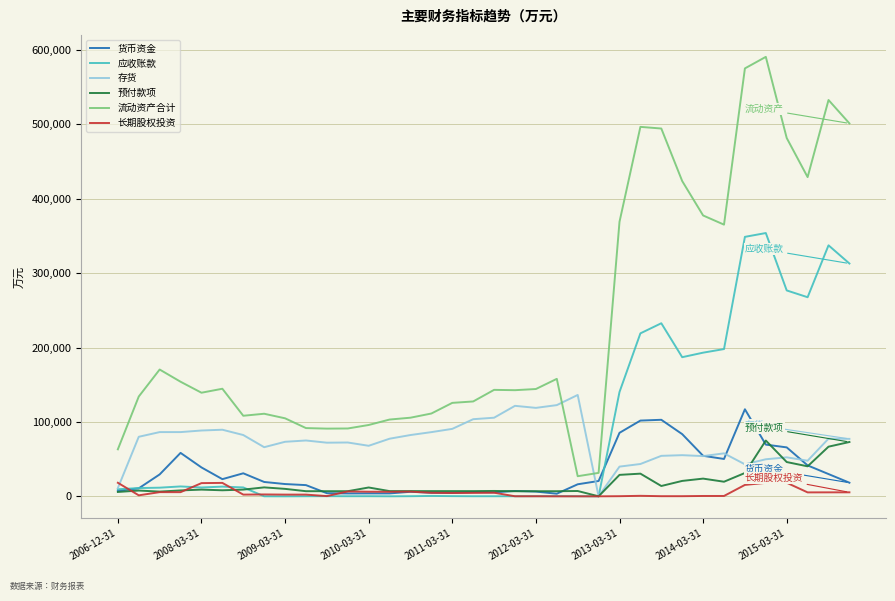

Which series has the largest range (max minus min)?

流动资产合计